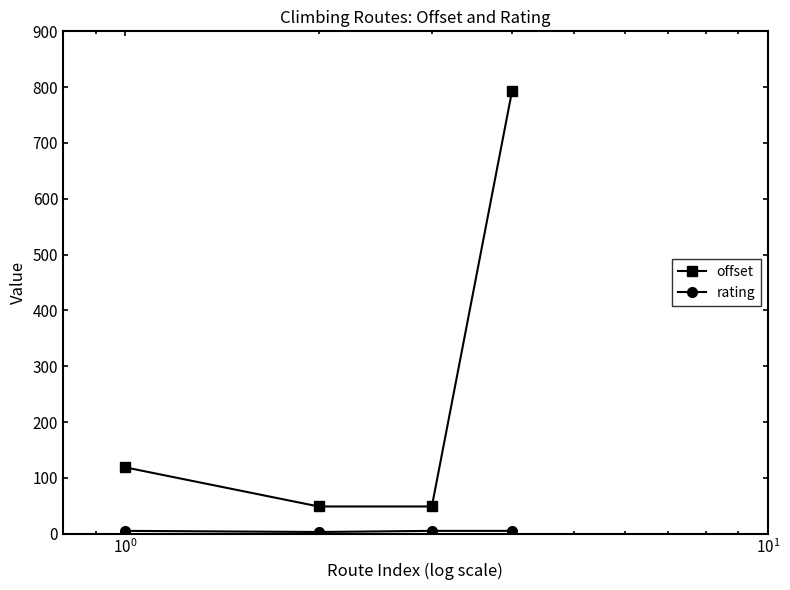

True or false: offset has more than 2 points higher than both neighbors.

False